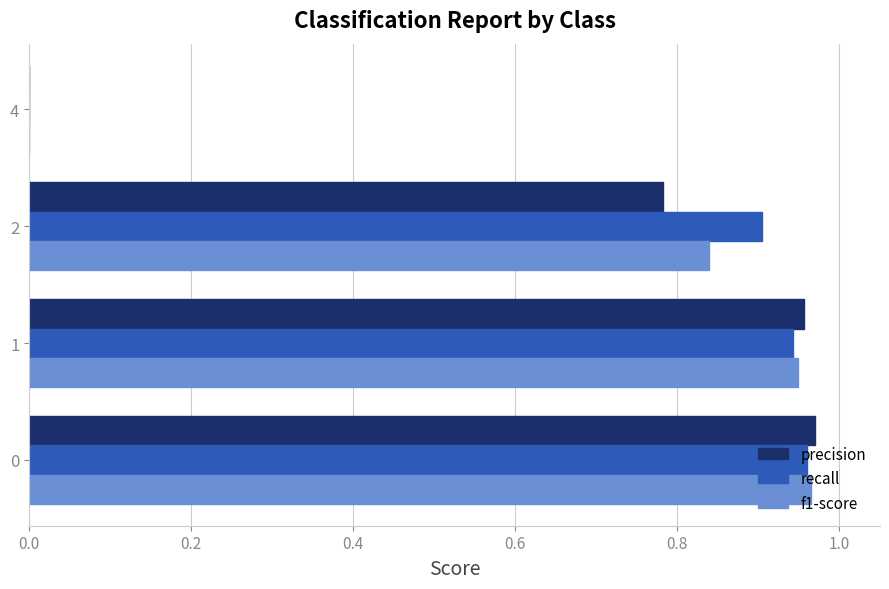

At which category is the sum across all series the highest?

0